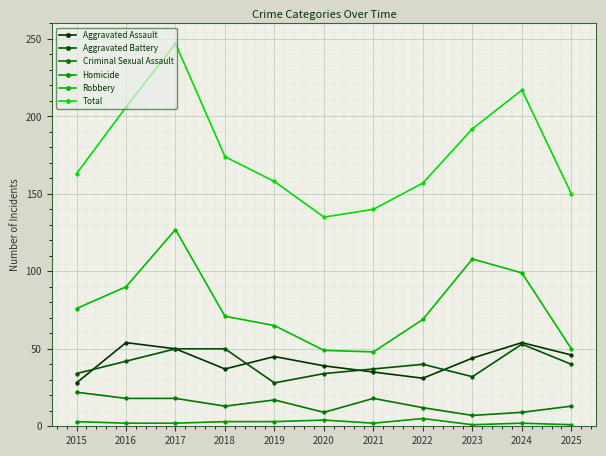

What is the total value across all series at 2023?

384